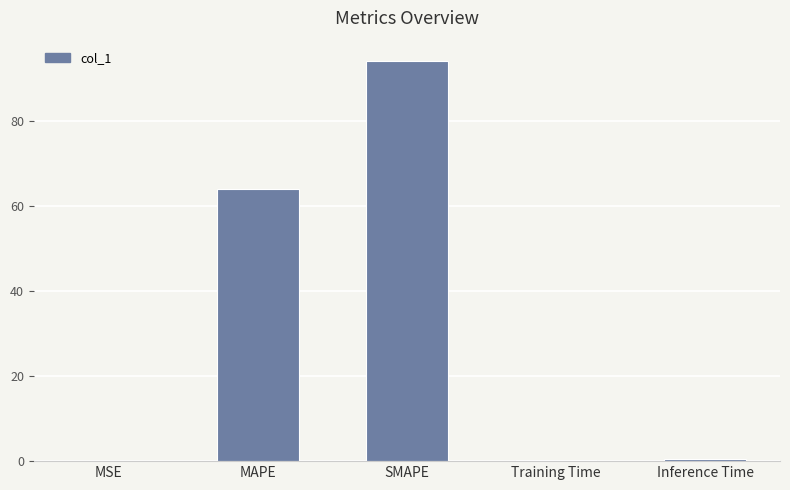

What is the sum of all values?

158.9